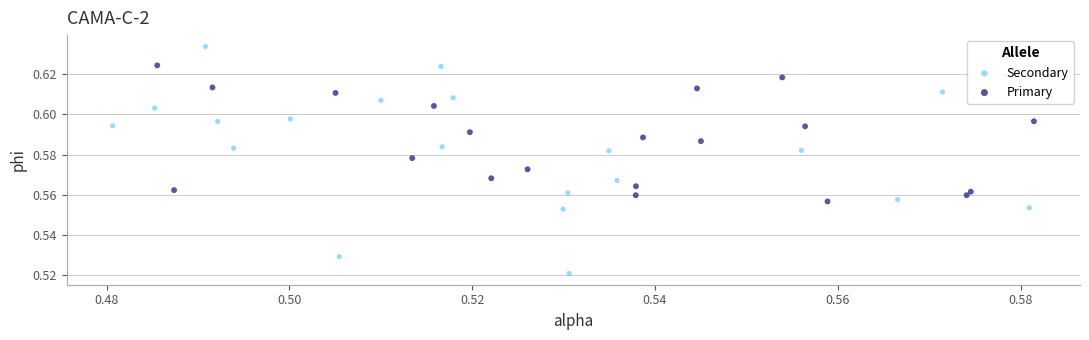

Which series reaches the minimum Y coordinate?

Secondary